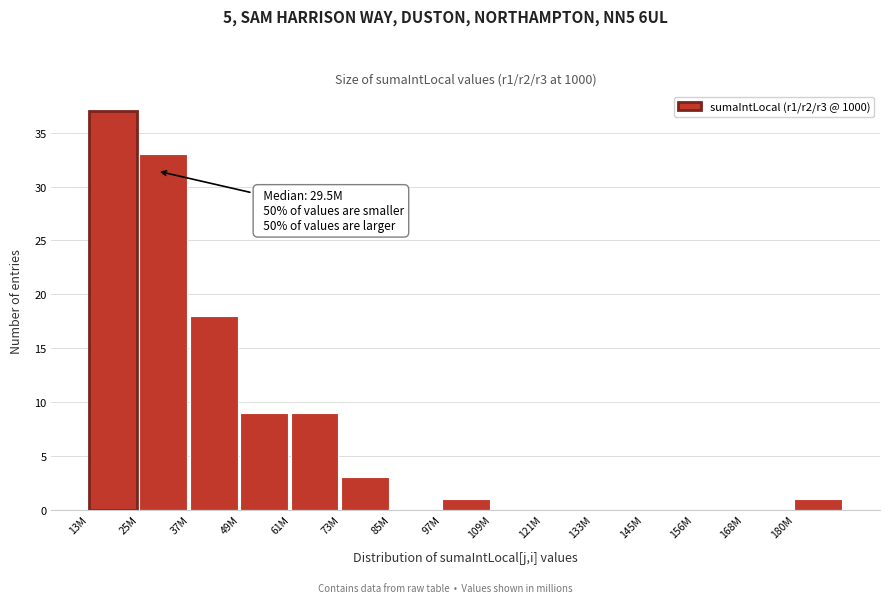

Reading right to left, what are all the values shown in this chart?

180M=1	168M=0	156M=0	145M=0	133M=0	121M=0	109M=0	97M=1	85M=0	73M=3	61M=9	49M=9	37M=18	25M=33	13M=37